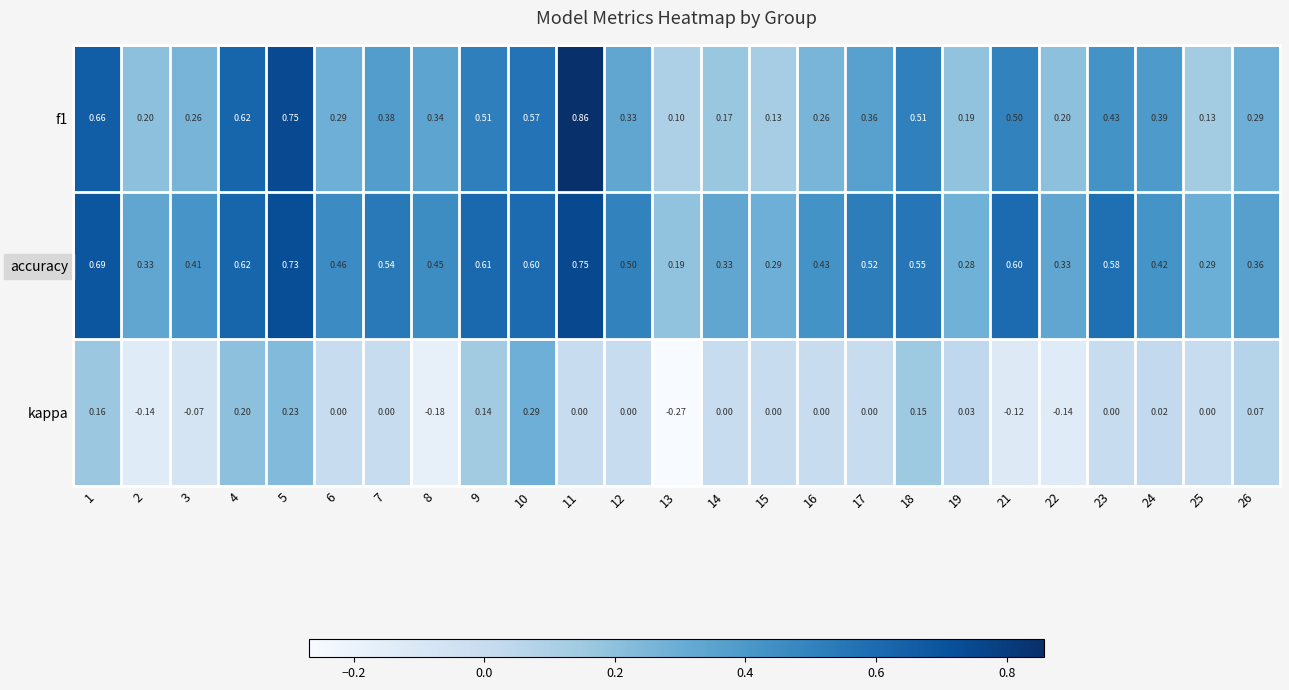

Rank the series at 23 from lowest to highest value.

kappa, f1, accuracy